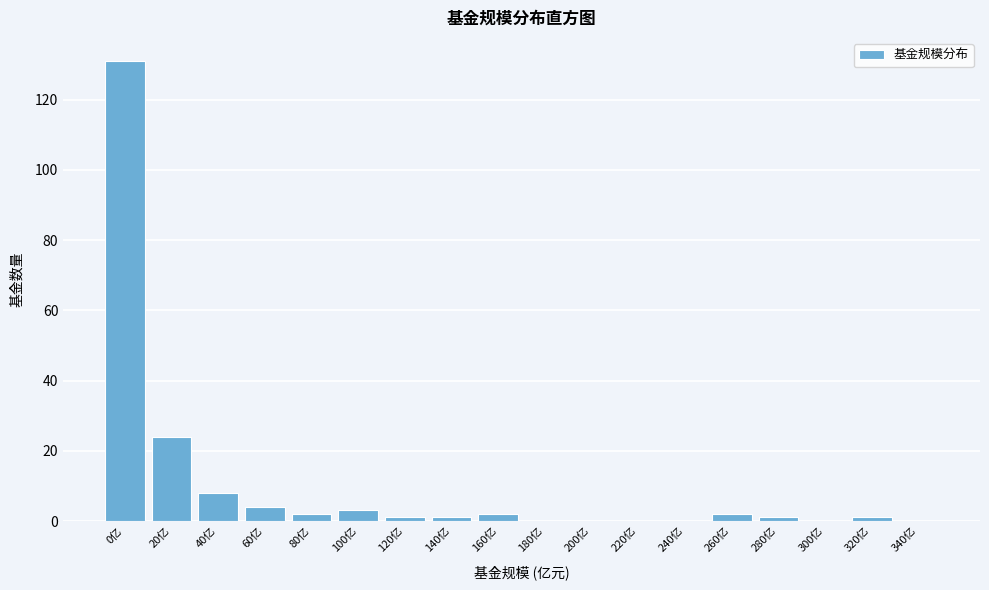

Reading right to left, transcribe all the data shown in this chart.

340亿=0	320亿=1	300亿=0	280亿=1	260亿=2	240亿=0	220亿=0	200亿=0	180亿=0	160亿=2	140亿=1	120亿=1	100亿=3	80亿=2	60亿=4	40亿=8	20亿=24	0亿=131